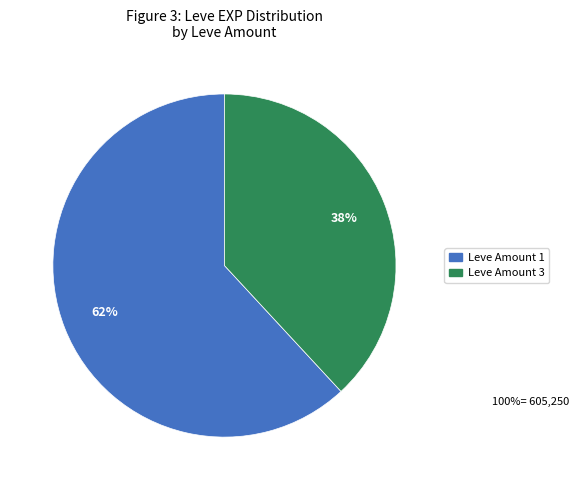

How many segments does this pie chart have?

2